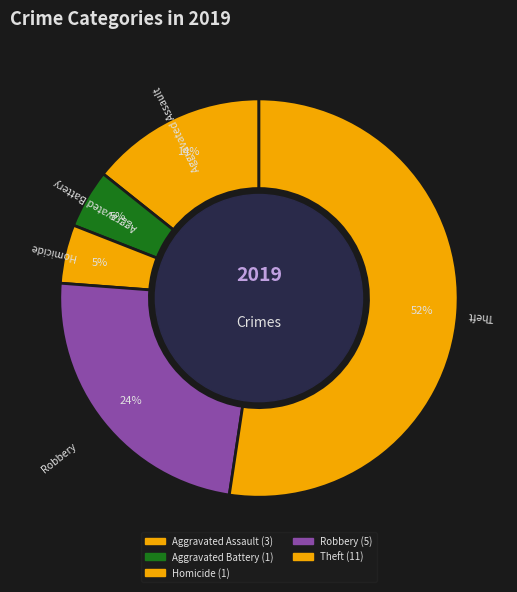

How many slices are in this pie chart?

5